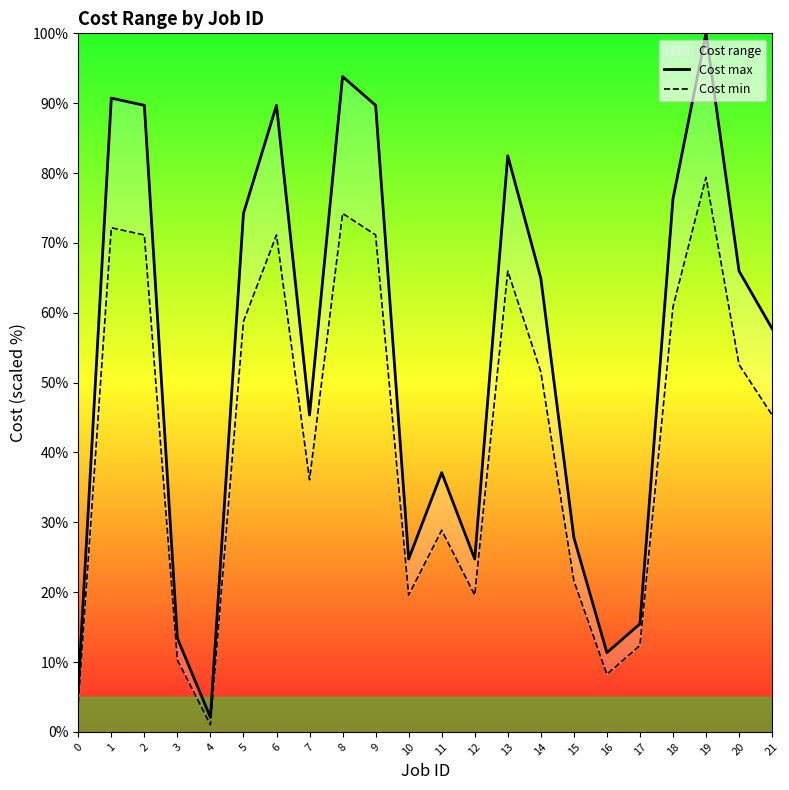

In Cost min, how many points are lower than both neighbors (excluding endpoints)?

5